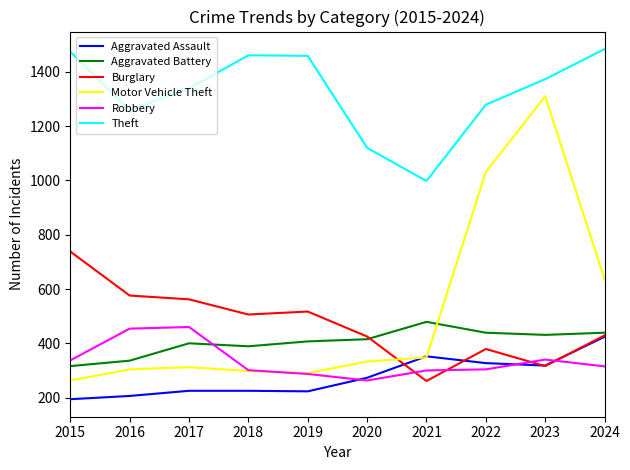

Between 2022 and 2024, which series saw the biggest shift?

Motor Vehicle Theft